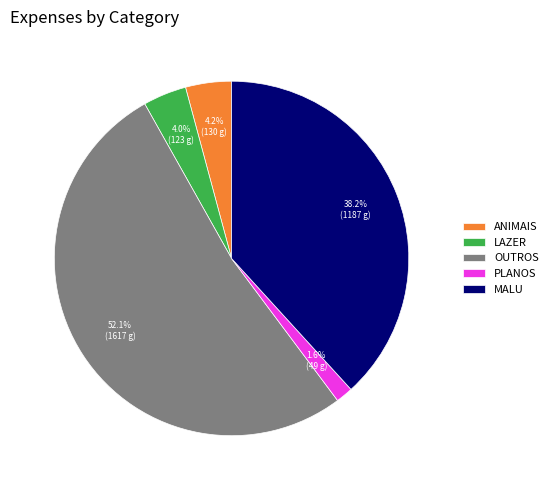

Is ANIMAIS the majority of the pie?

No